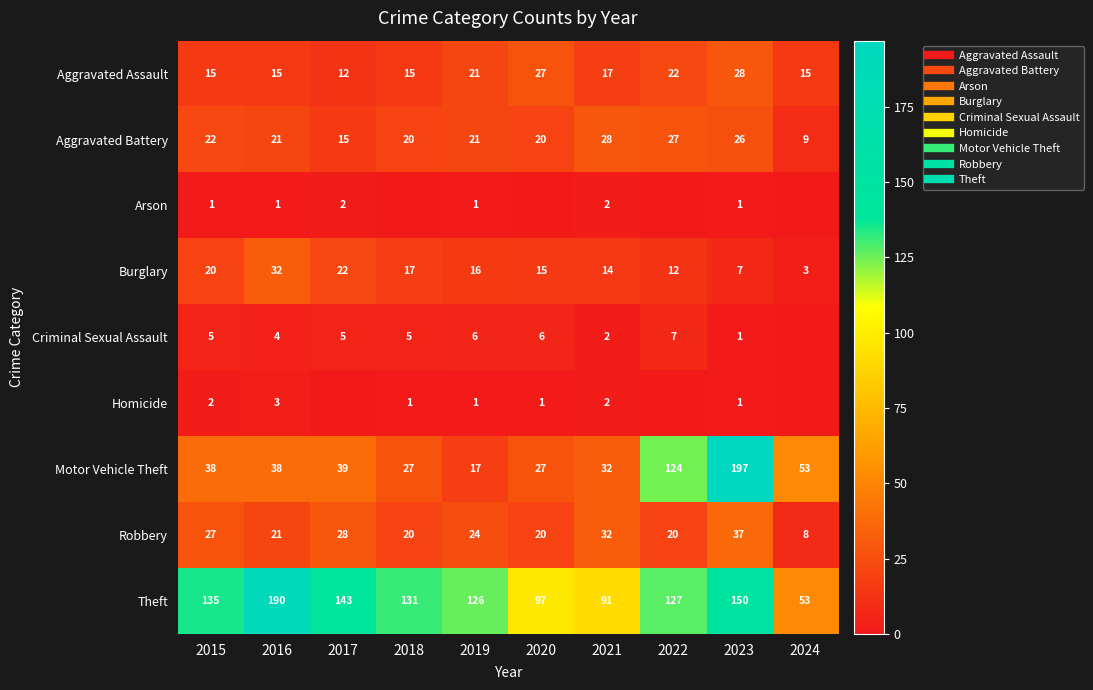

Which category has the highest value in the Burglary series?

2016